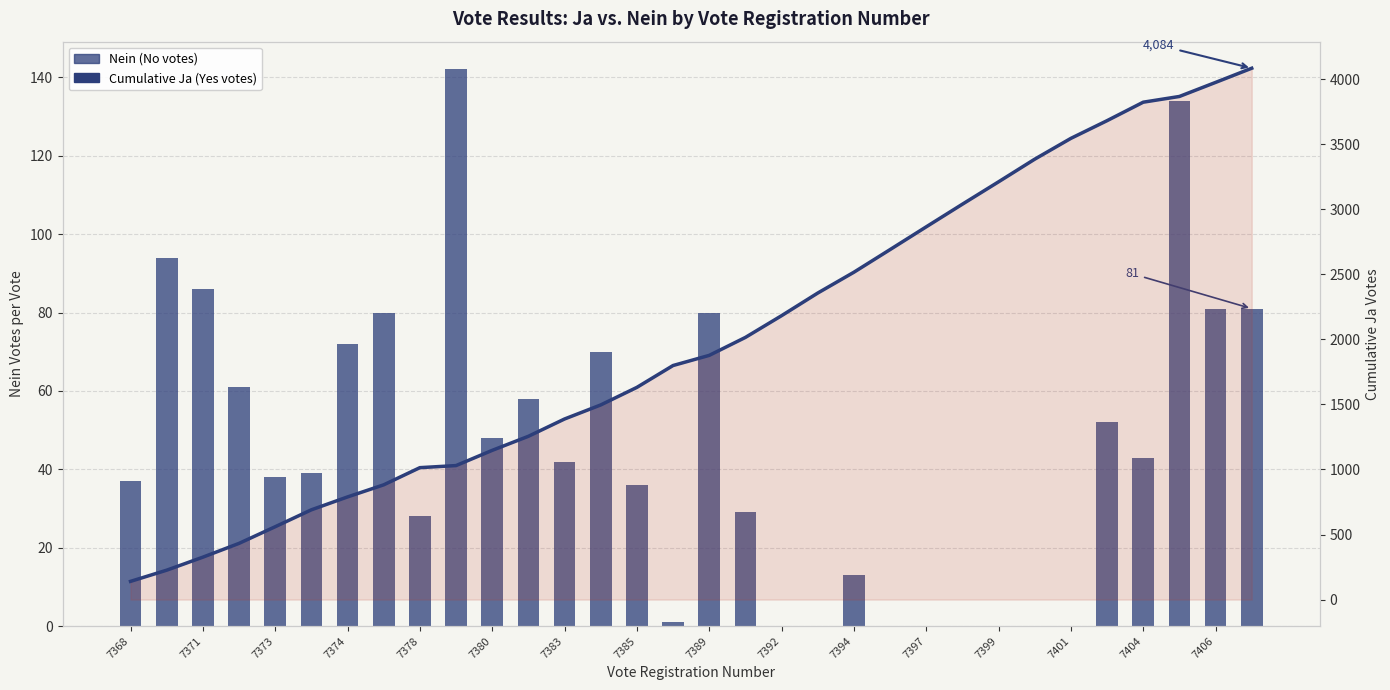

What is the label of the 28th bar from the right?

7373